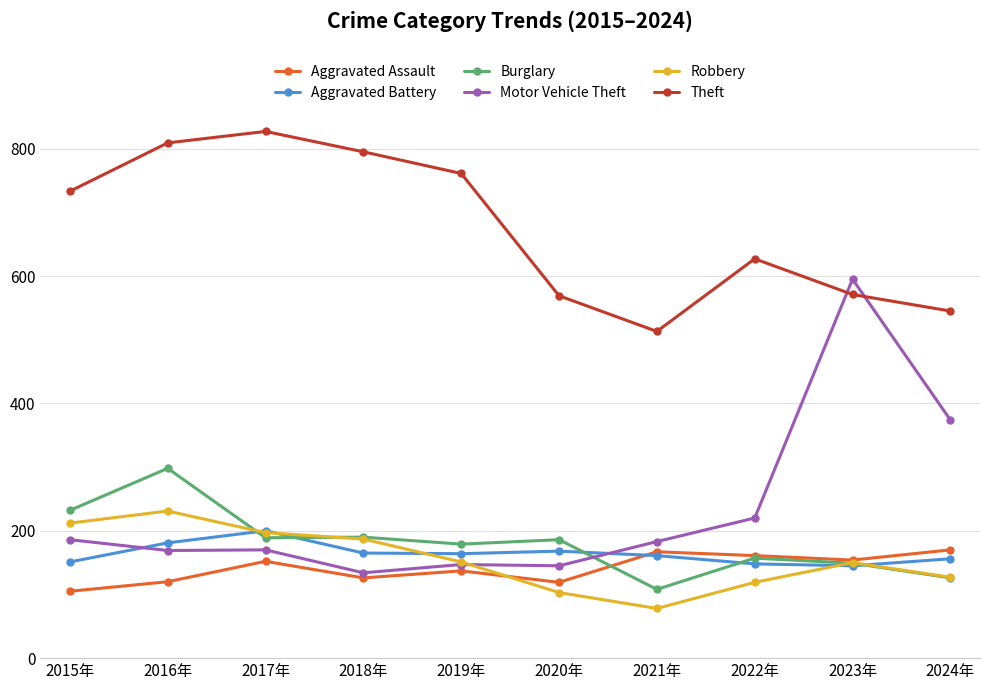

Which category has the highest value across all series?

2017年